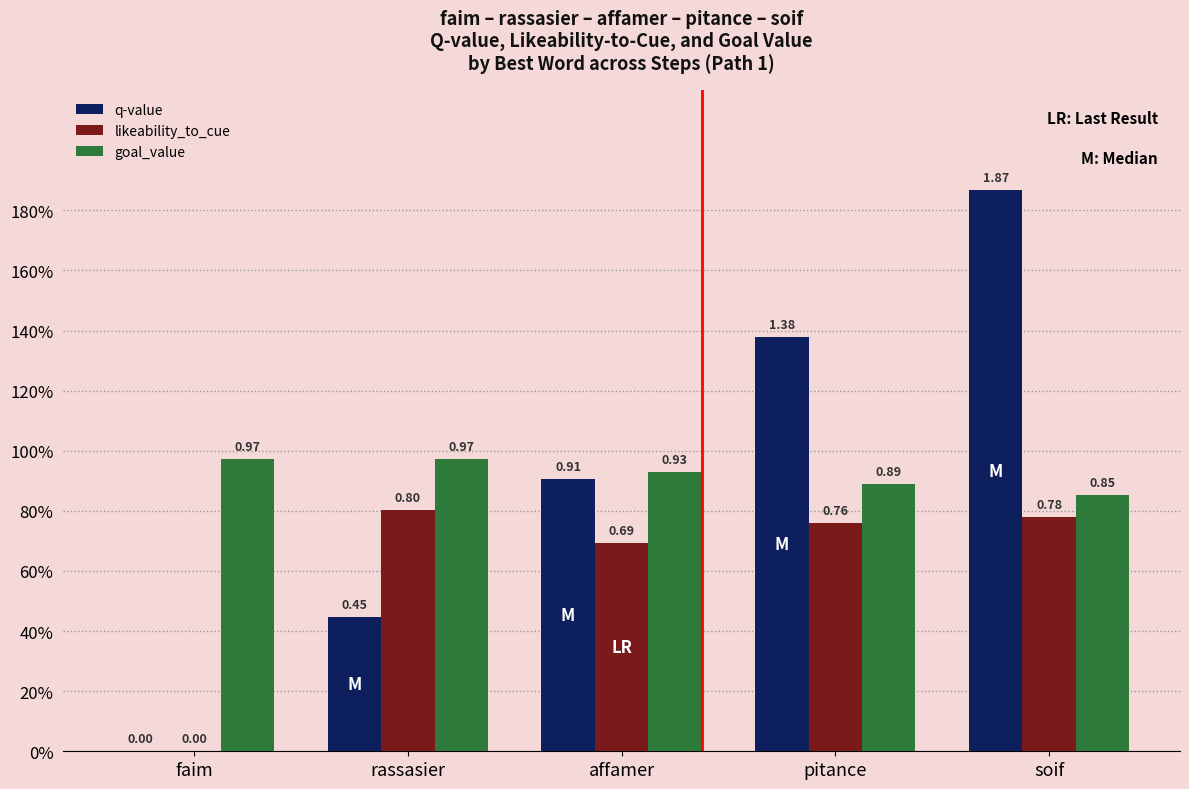

Does the chart contain stacked bars?

No